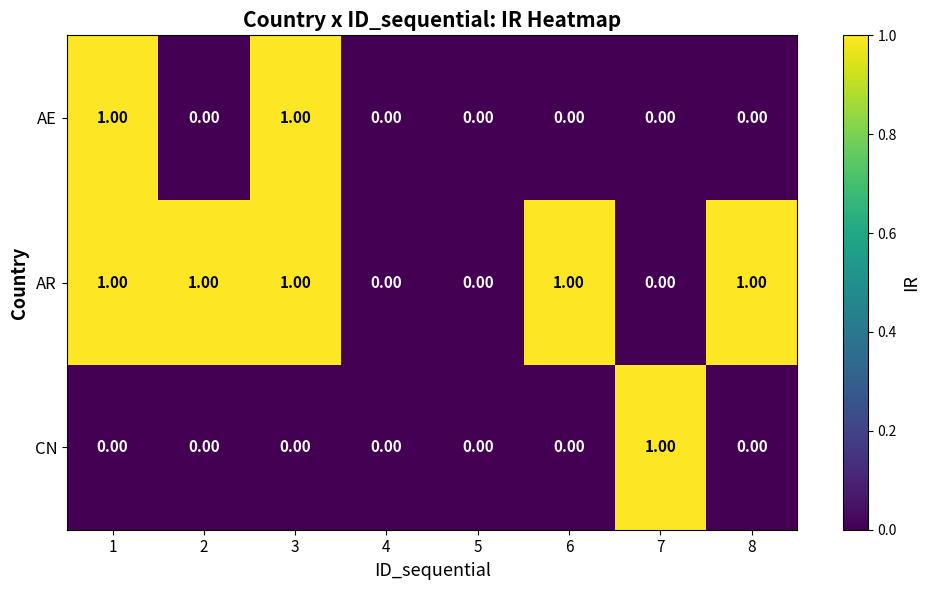

Count the number of categories in the chart.

8